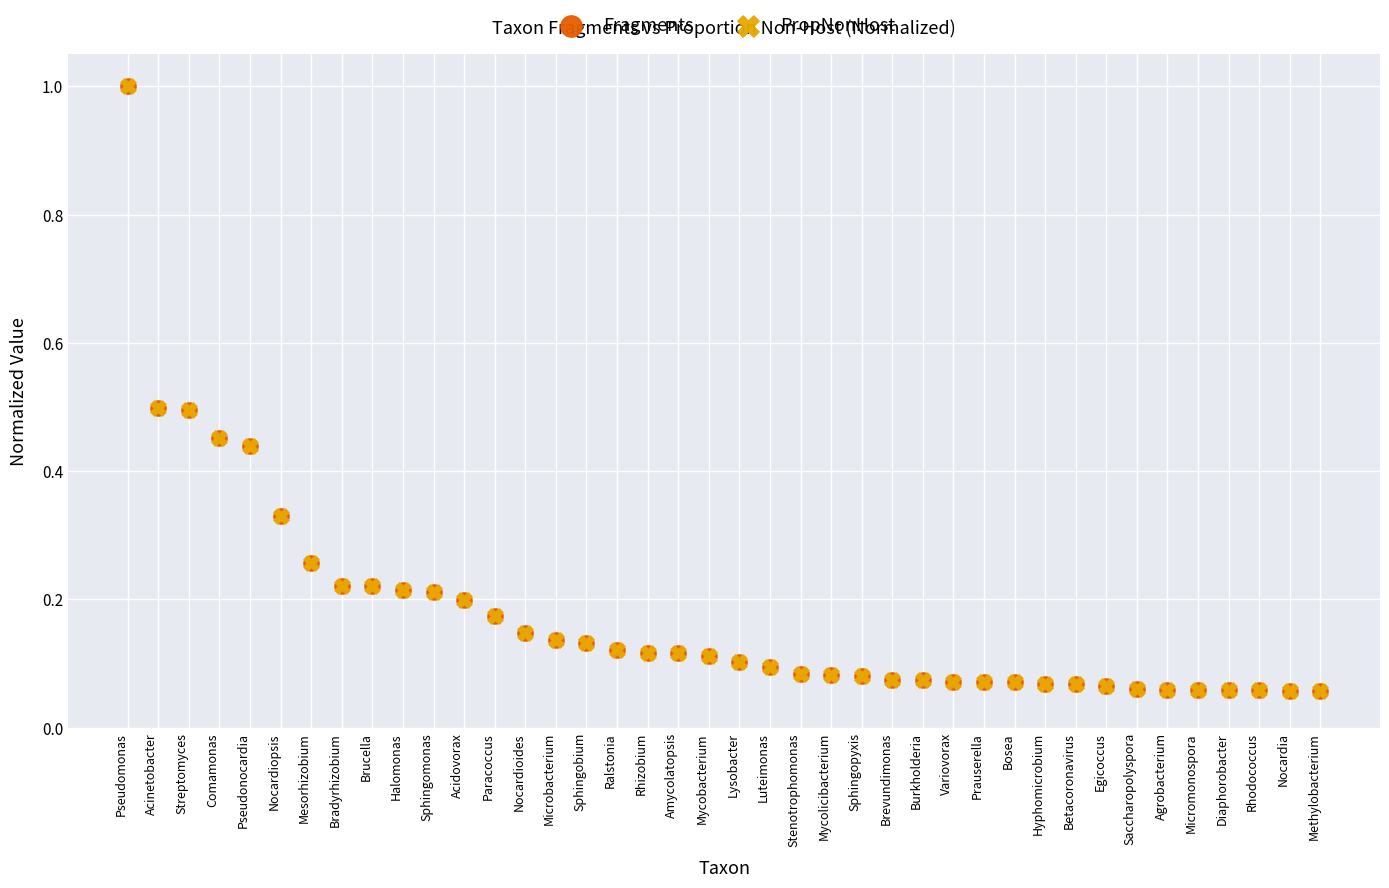

What are all the series names shown in the legend?

Fragments, PropNonHost